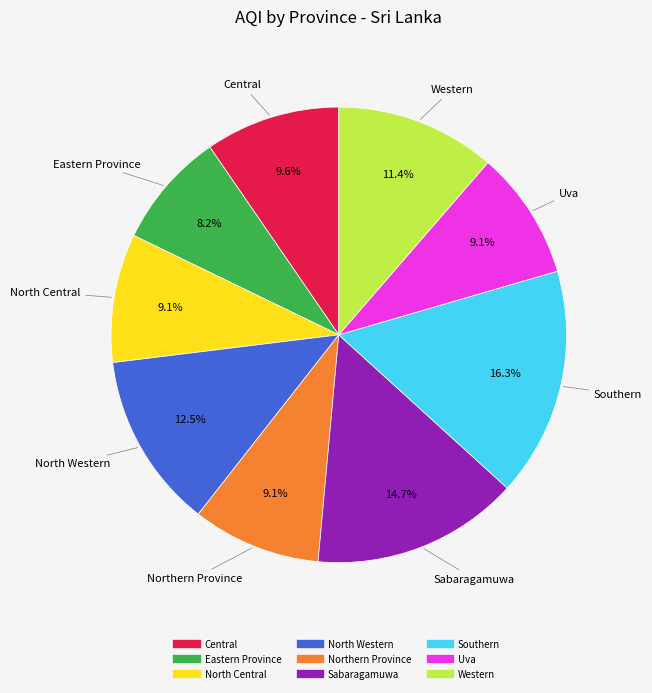

To the nearest percent, what is the average slice percentage?

11%